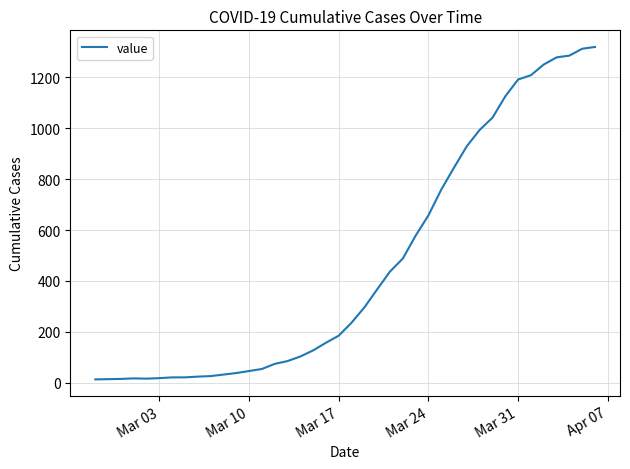

What is the maximum value shown in the chart?

1320